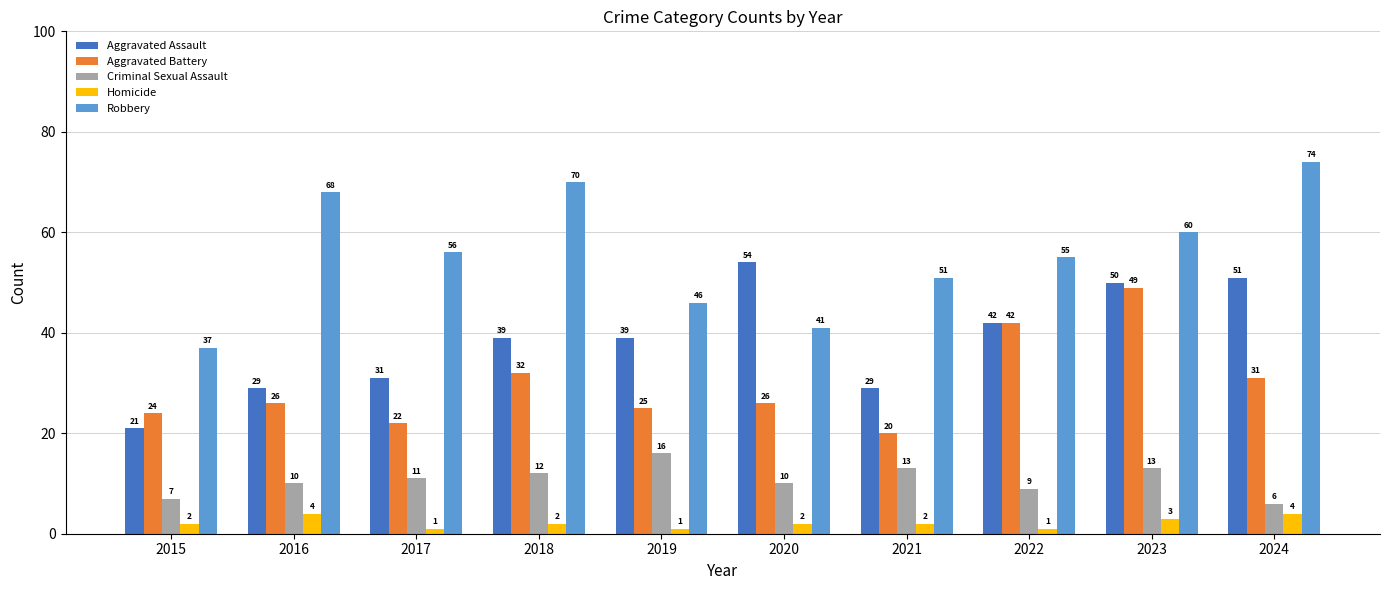

How many data points does each series have?

10